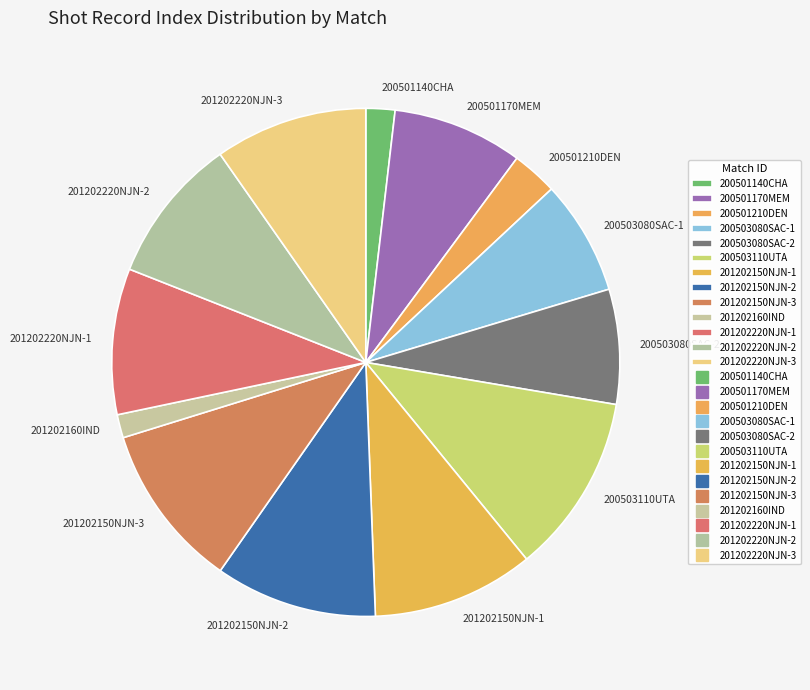

Combined, do 201202220NJN-3 and 201202220NJN-2 account for over 50%?

No